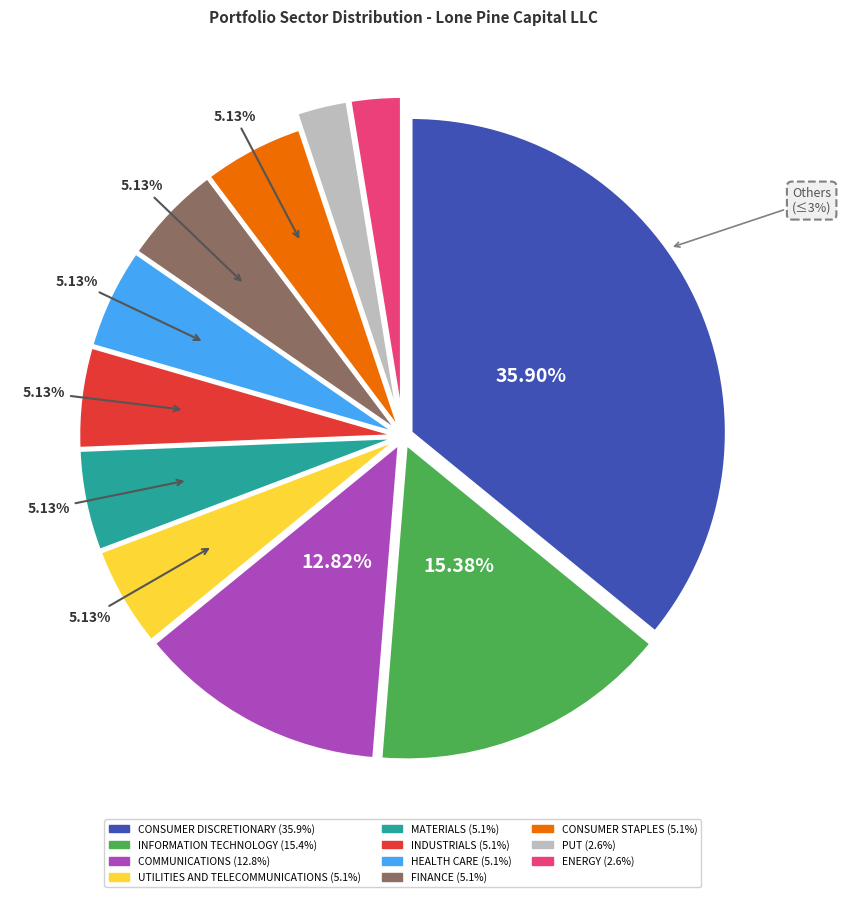

What percentage is the INDUSTRIALS slice, to the nearest percent?

5%